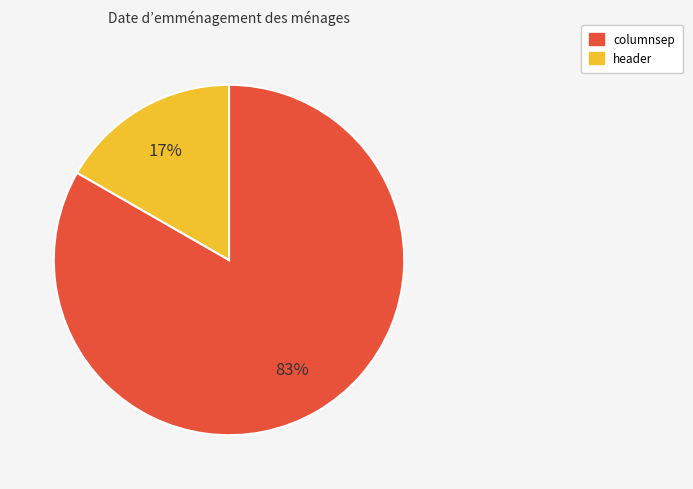

Is the sum of header and columnsep greater than half?

Yes